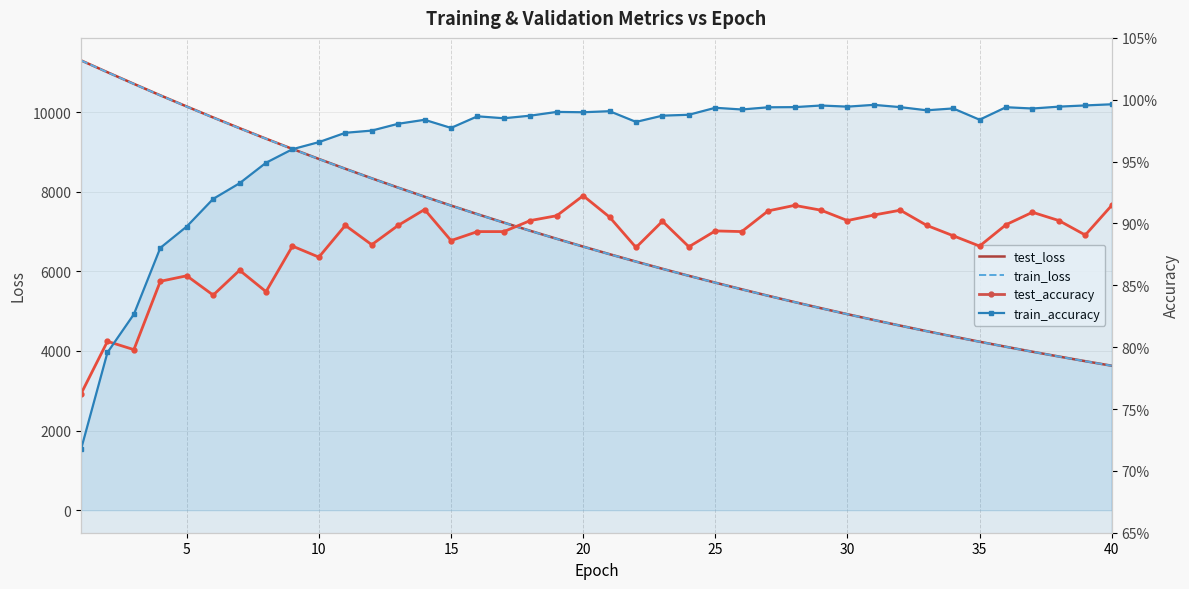

Which series has the widest spread of values?

test_loss